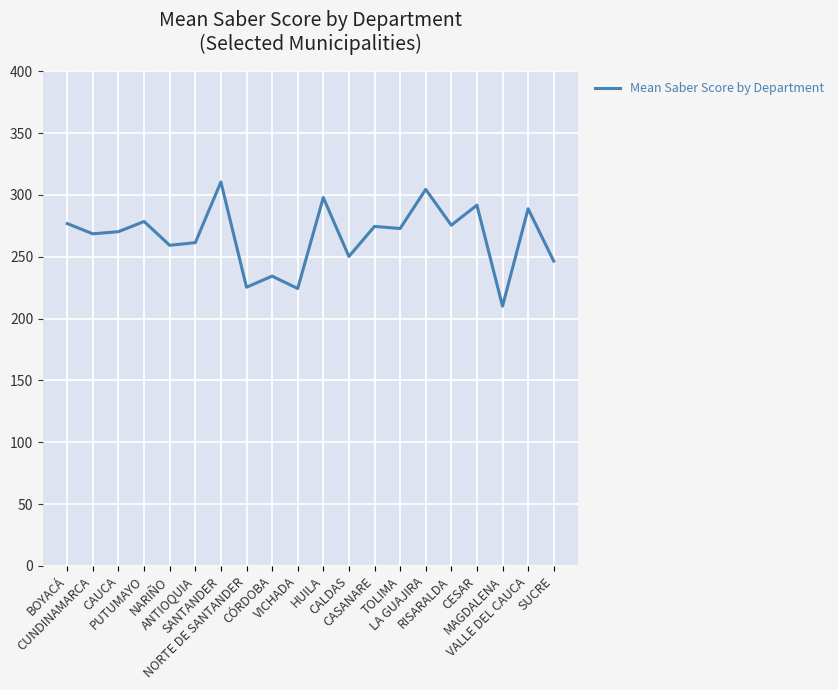

What is the smallest value displayed?

210.0